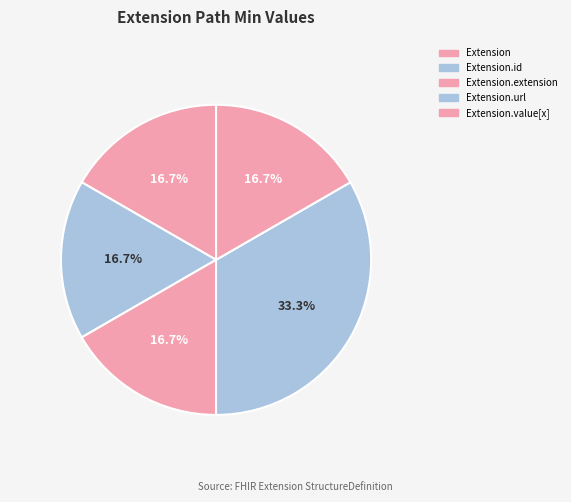

True or false: Extension accounts for 1% of the total.

False